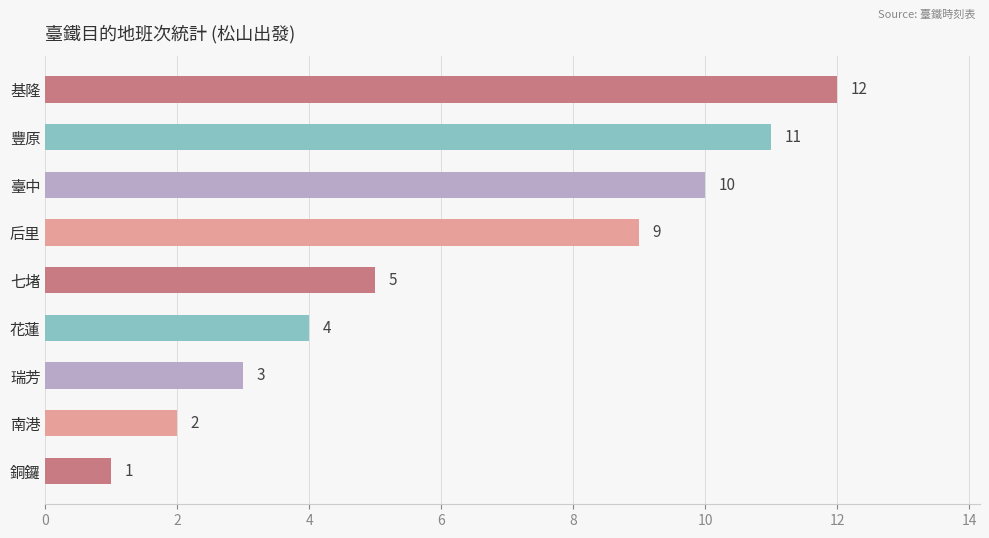

Does the chart contain stacked bars?

No